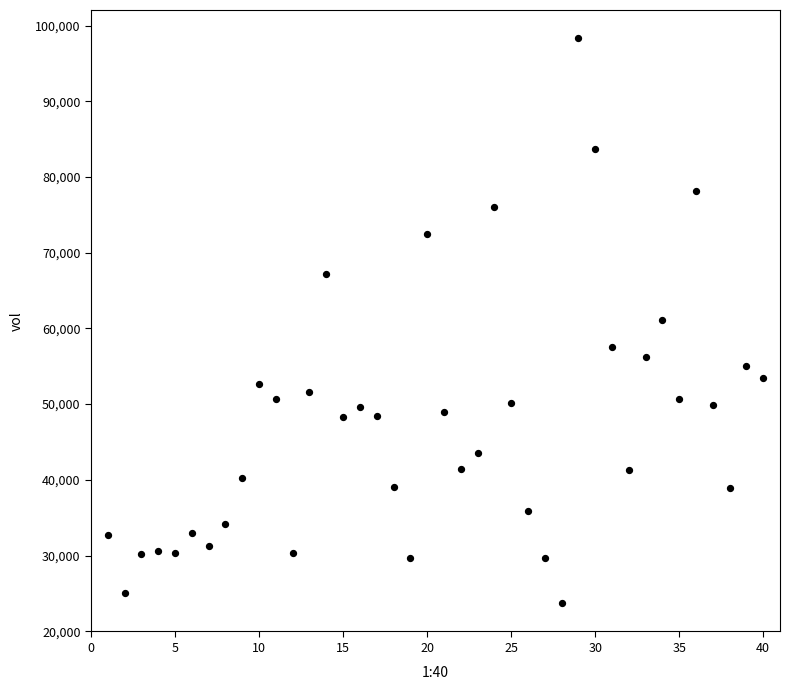

What is the range of Y values (max minus min)?

74630.4